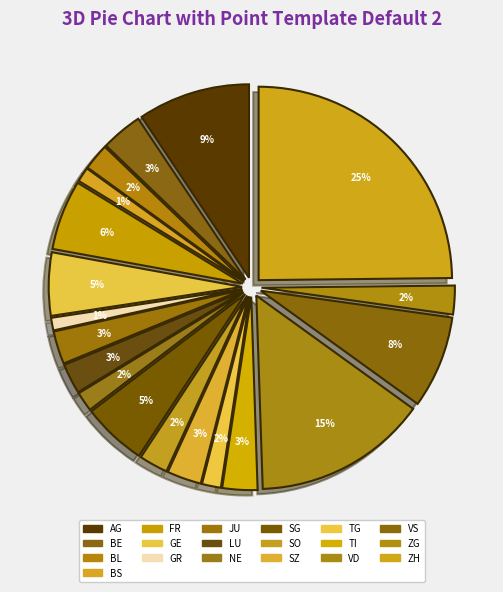

Does 23 account for over 50% of the chart?

No